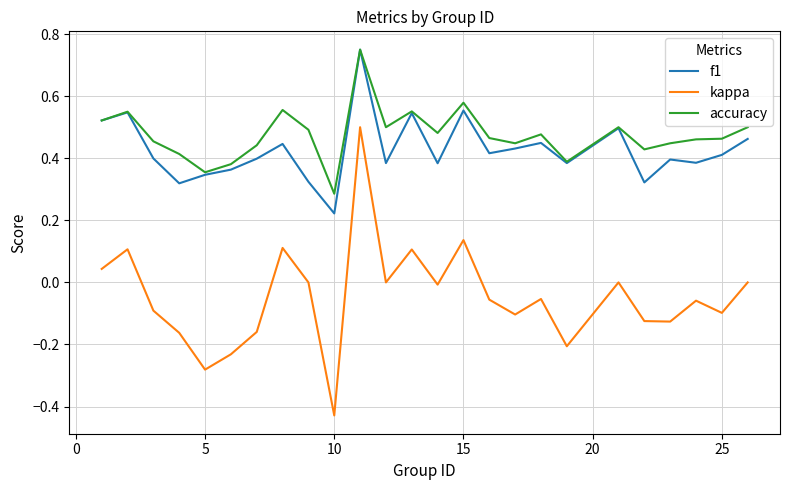

Which series has the widest spread of values?

kappa